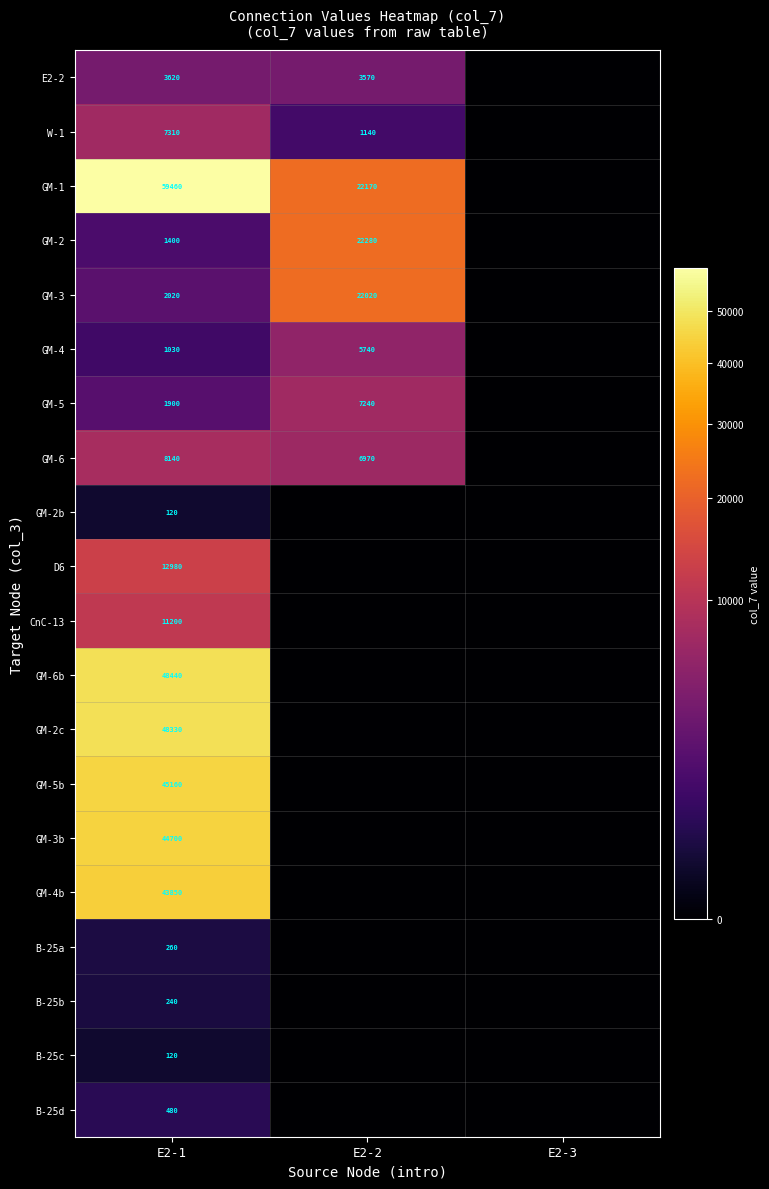

The value of GM-6b at E2-1 is 83669. True or false?

False